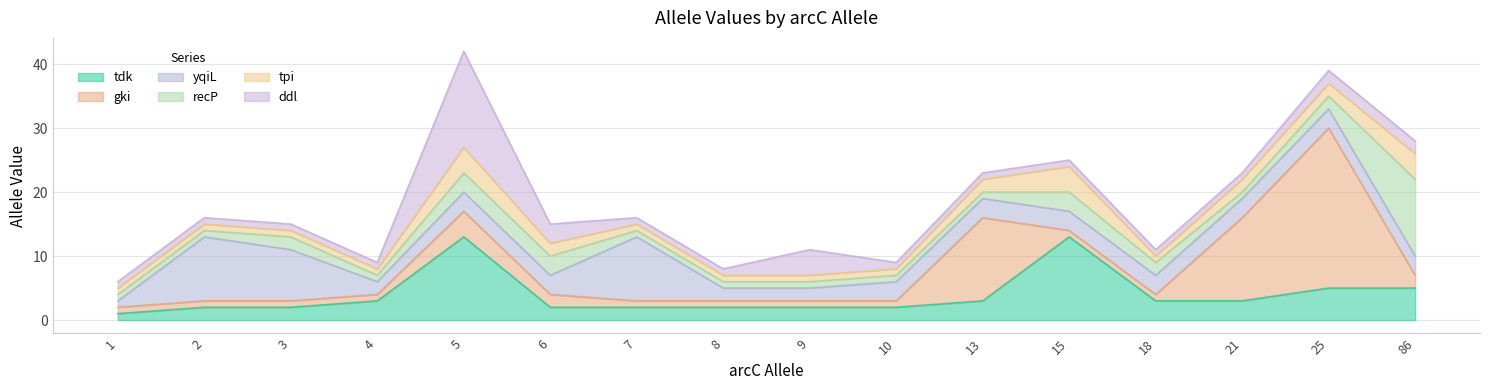

What is the difference between the highest and lowest values at 10?

2